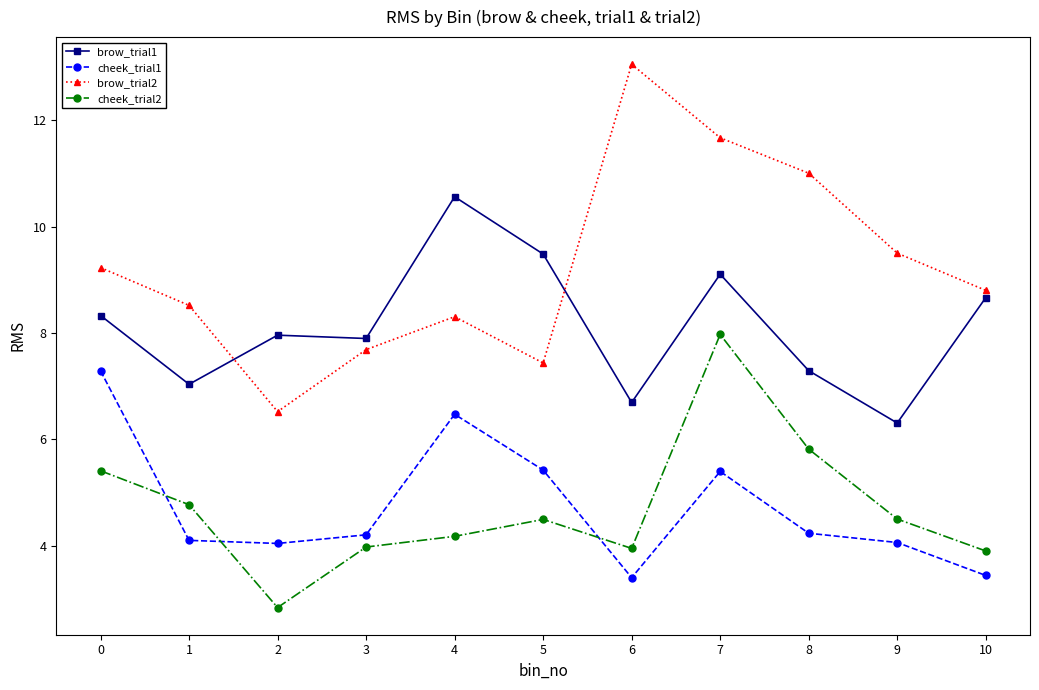

After their last crossing, which series has the higher values: brow_trial2 or brow_trial1?

brow_trial2